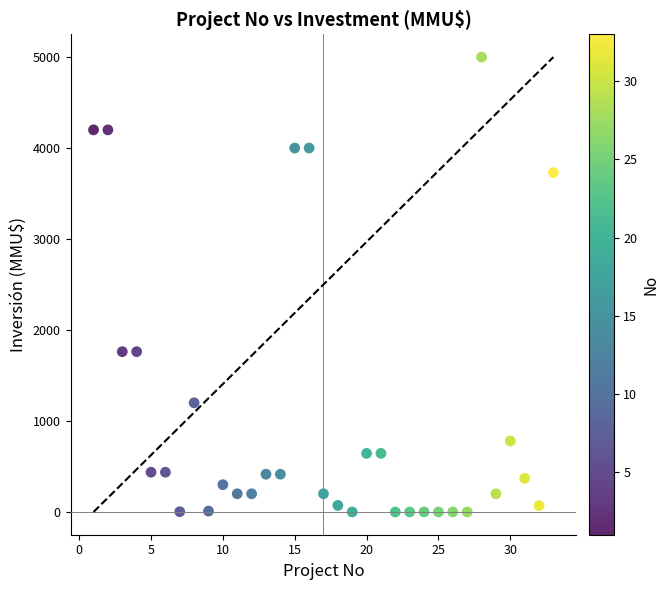

What is the range of Y values (max minus min)?

5000.0